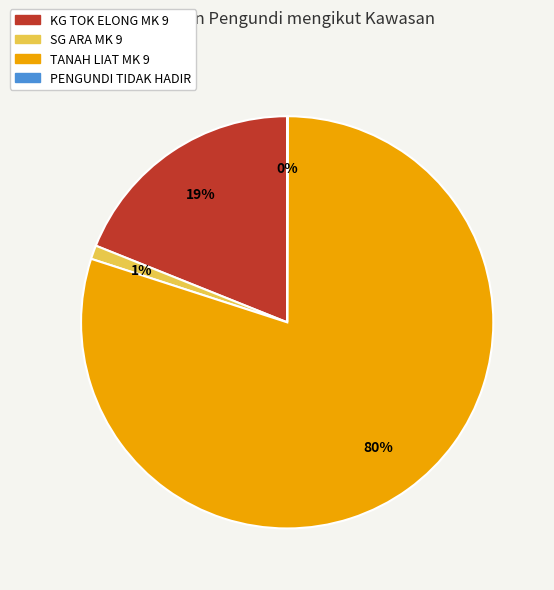

What is the largest slice in the pie chart?

TANAH LIAT MK 9